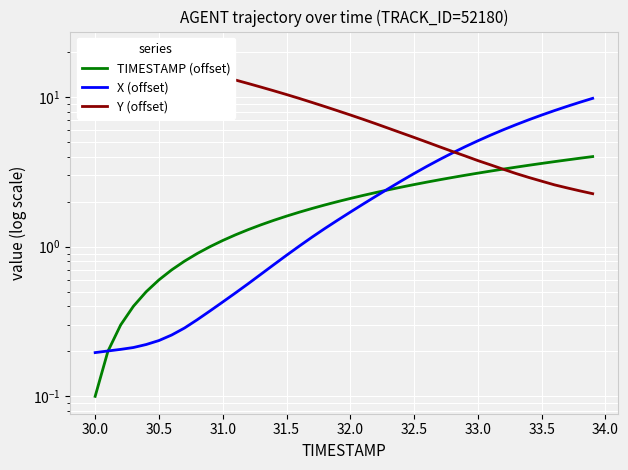

Reading right to left, what are all the values shown in this chart?

TIMESTAMP (offset): 4.0	3.9	3.8	3.7	3.6	3.5	3.4	3.3	3.2	3.1	3.0	2.9	2.8	2.7	2.6	2.5	2.4	2.3	2.2	2.1	2.0	1.9	1.8	1.7	1.6	1.5	1.4	1.3	1.2	1.1	1.0	0.9	0.8	0.7	0.6	0.5	0.4	0.3	0.2	0.1
X (offset): 9.8	9.2	8.7	8.1	7.6	7.1	6.5	6.0	5.6	5.1	4.7	4.2	3.8	3.4	3.1	2.7	2.4	2.2	1.9	1.7	1.5	1.3	1.2	1.0	0.9	0.8	0.7	0.6	0.5	0.4	0.4	0.3	0.3	0.3	0.2	0.2	0.2	0.2	0.2	0.2
Y (offset): 2.3	2.4	2.5	2.6	2.7	2.9	3.1	3.3	3.5	3.8	4.0	4.3	4.7	5.0	5.4	5.8	6.2	6.6	7.1	7.6	8.1	8.6	9.2	9.8	10.4	11.0	11.7	12.3	13.0	13.7	14.4	15.1	15.8	16.5	17.3	18.0	18.7	19.5	20.2	21.0